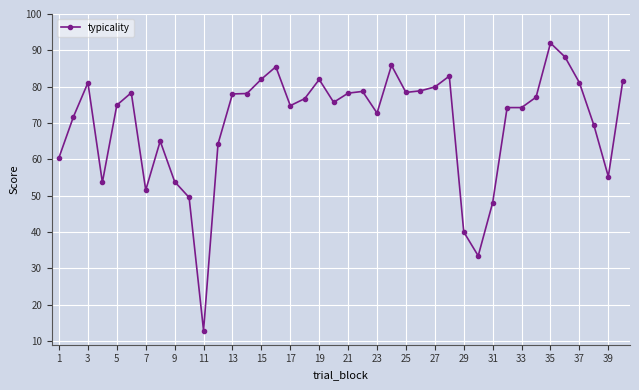

What is the greatest value displayed?

92.0